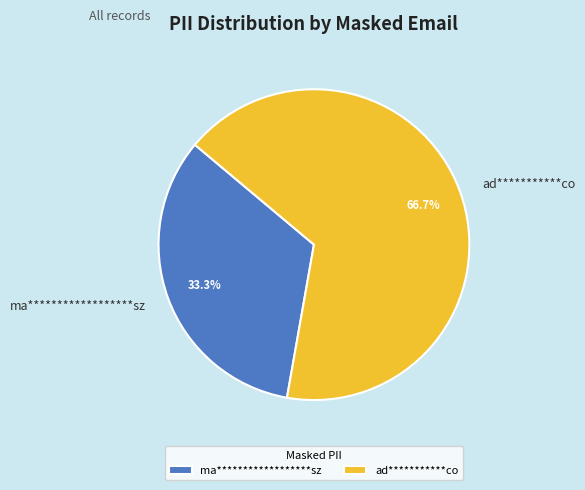

What is the majority slice?

ad***********co